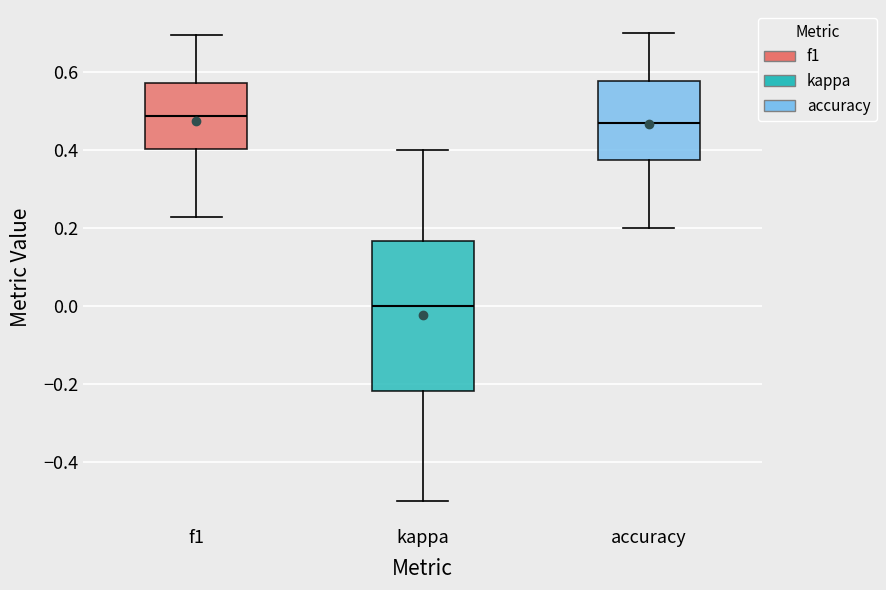

Reading left to right, read every box against the y-axis: the position of its median line, the range the box covers, and the ends of its whiskers. The values are not printed on the chart, so give them approximately, as read against the axis.

f1: median 0.48, box 0.40 to 0.58, whiskers 0.22 to 0.70
kappa: median 0.00, box -0.22 to 0.16, whiskers -0.50 to 0.40
accuracy: median 0.46, box 0.38 to 0.58, whiskers 0.20 to 0.70